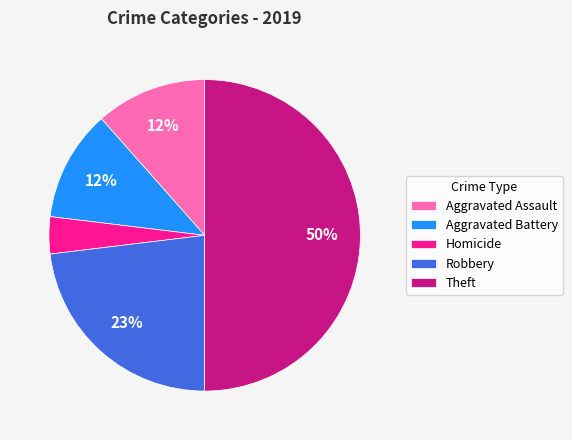

The Aggravated Battery slice represents 12% of the pie. True or false?

True